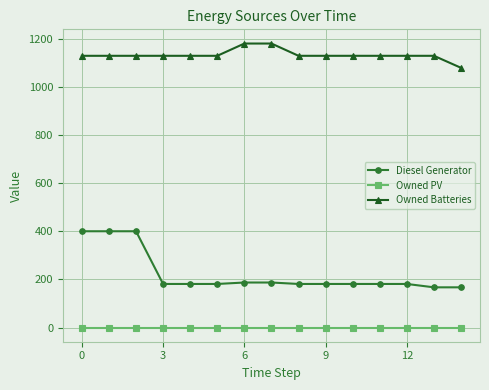

List the series in order of their peak value, highest first.

Owned Batteries, Diesel Generator, Owned PV